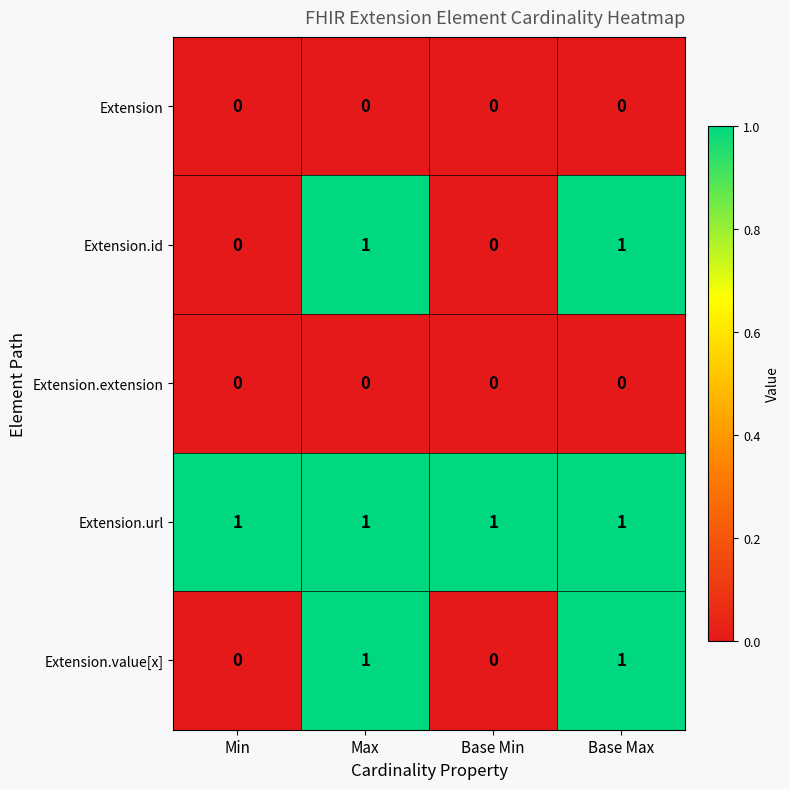

The value of Extension.value[x] at Base Min is 1. True or false?

False